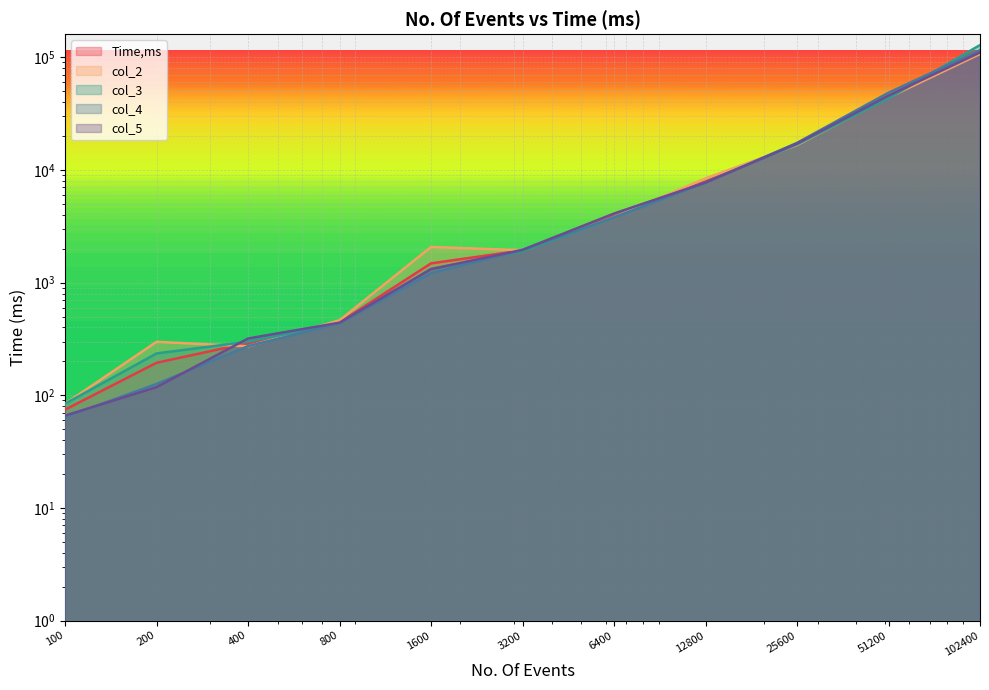

Which series changed the most between 200 and 51200?

col_4